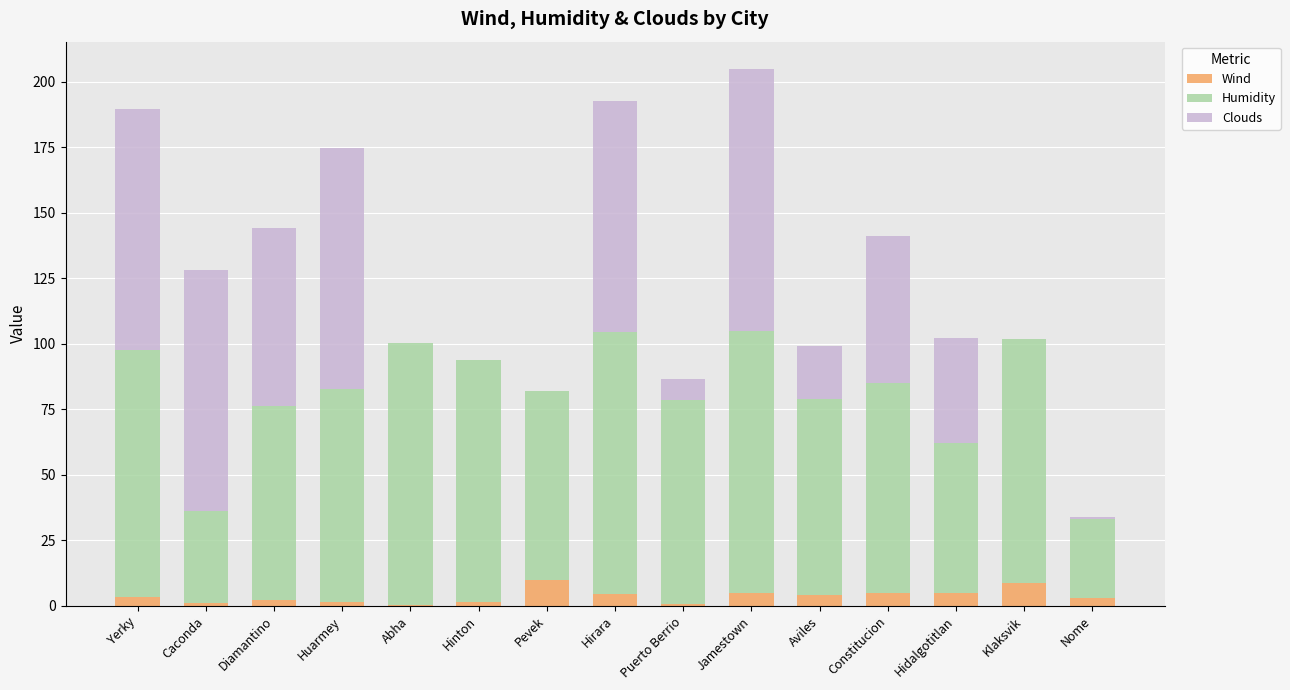

What is the maximum value for Wind?

9.9